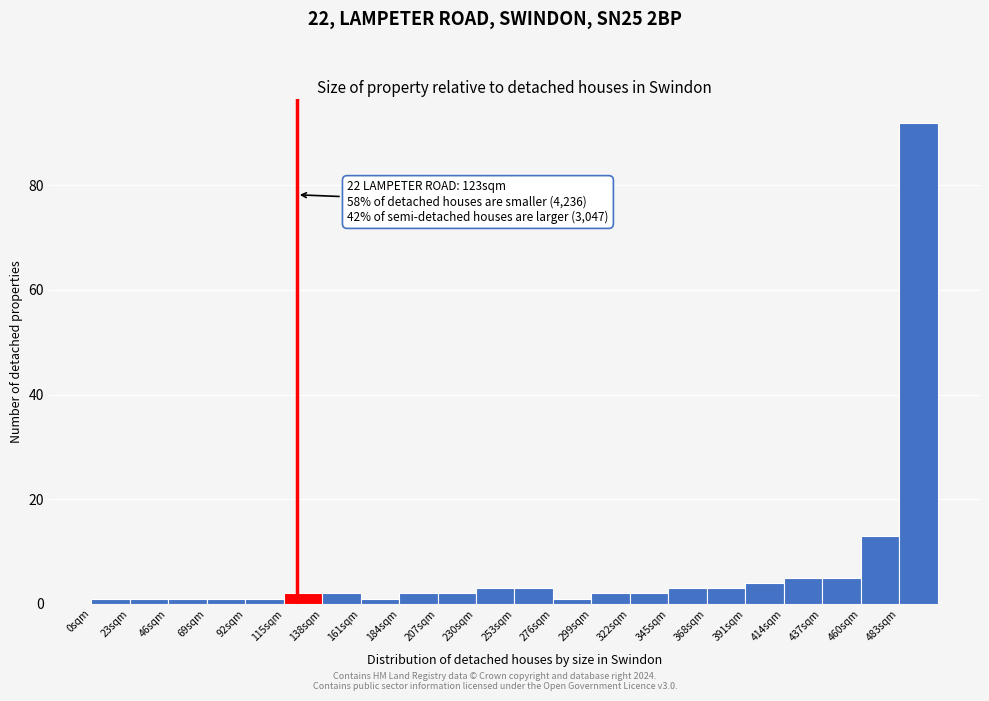

Which range on the x-axis has the tallest bar?

483 to 506